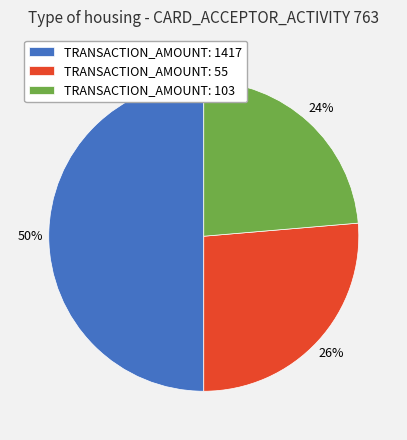

True or false: TRANSACTION_AMOUNT: 1417 accounts for 40% of the total.

False